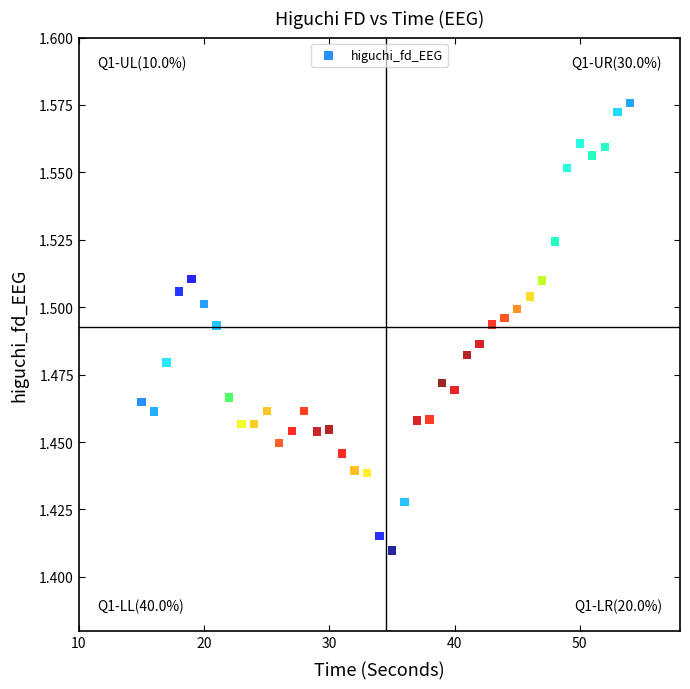

What is the range of X values (max minus min)?

39.0